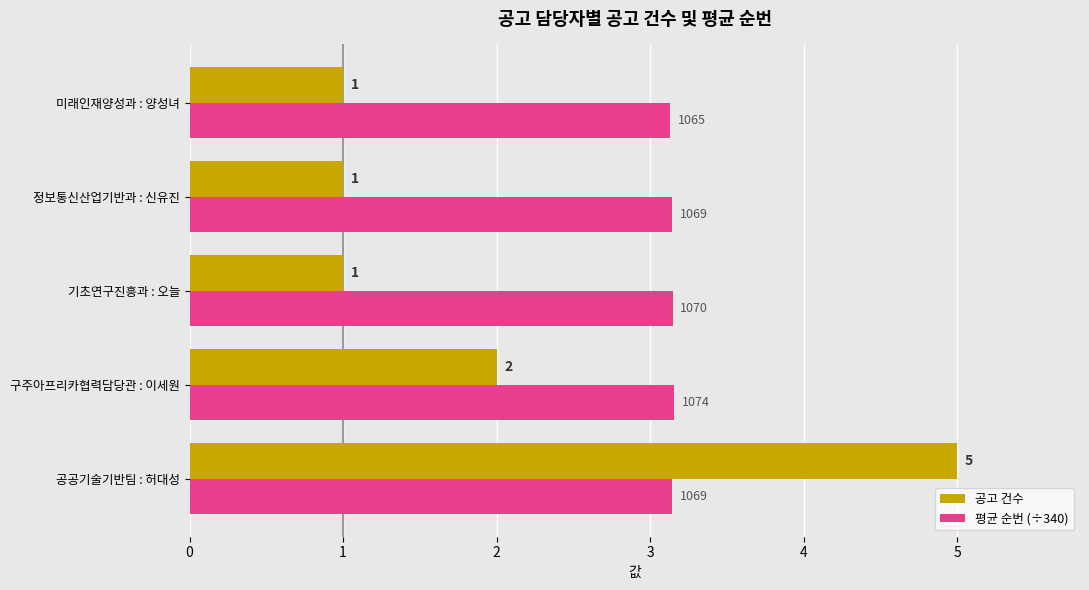

How many 평균 순번 (÷340) values are between 3 and 4?

5